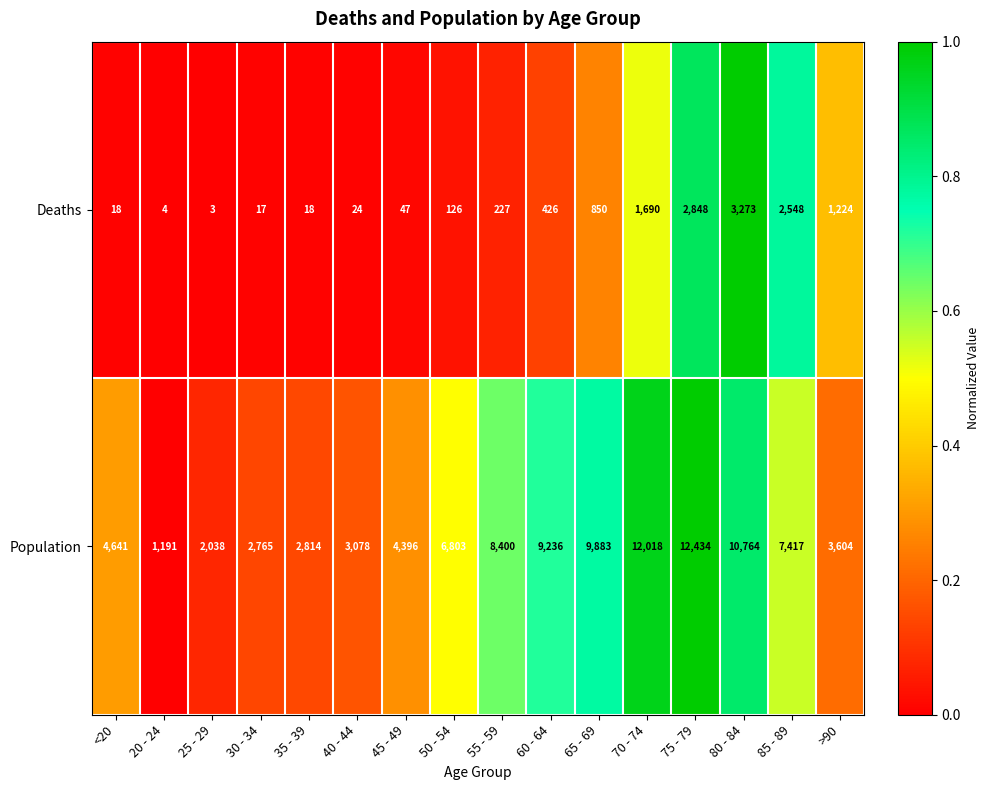

List the series in order of their overall mean, lowest first.

Deaths, Population